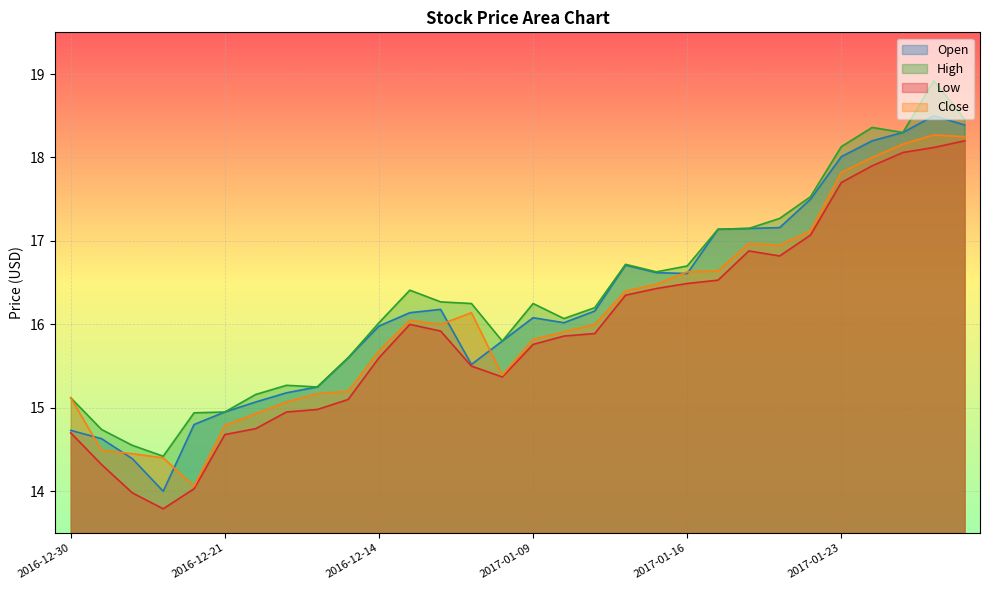

Is the value of High at 2017-01-20 greater than the value of Low at 2016-12-30?

Yes